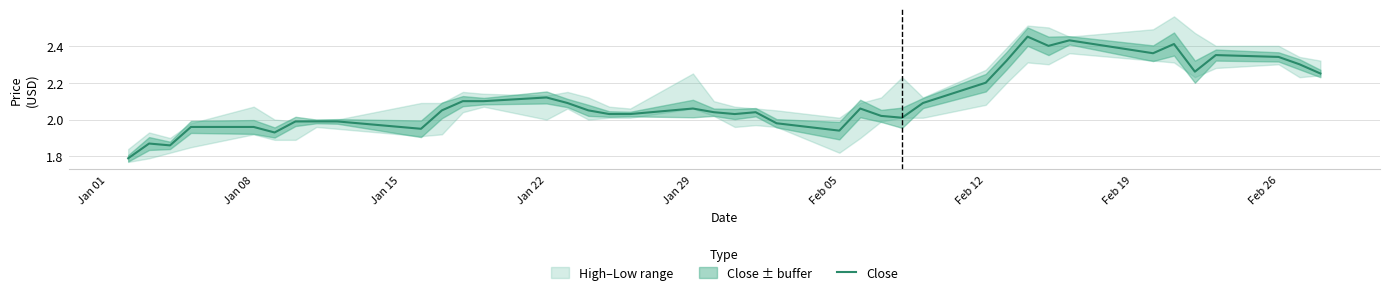

The chart shows a value of 2.8 at Jan 08. True or false?

False